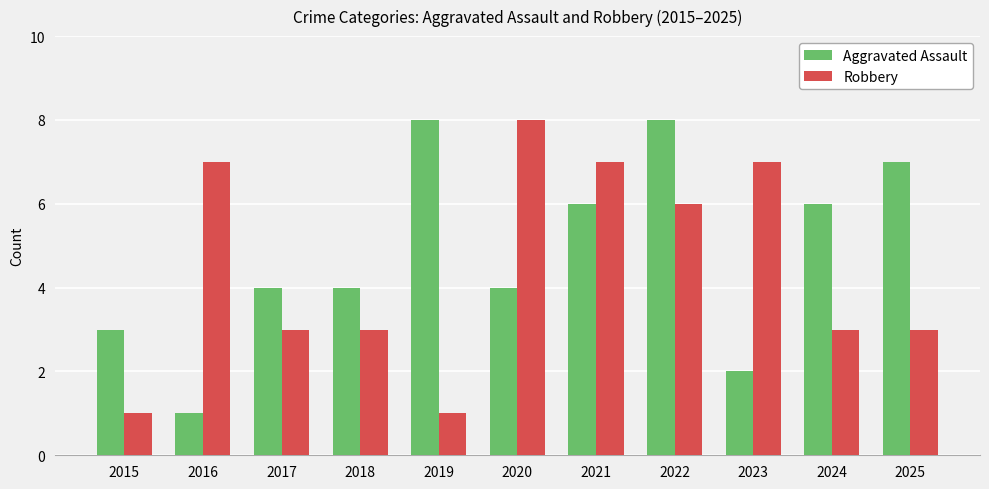

Rank the series by their average value, from highest to lowest.

Aggravated Assault, Robbery